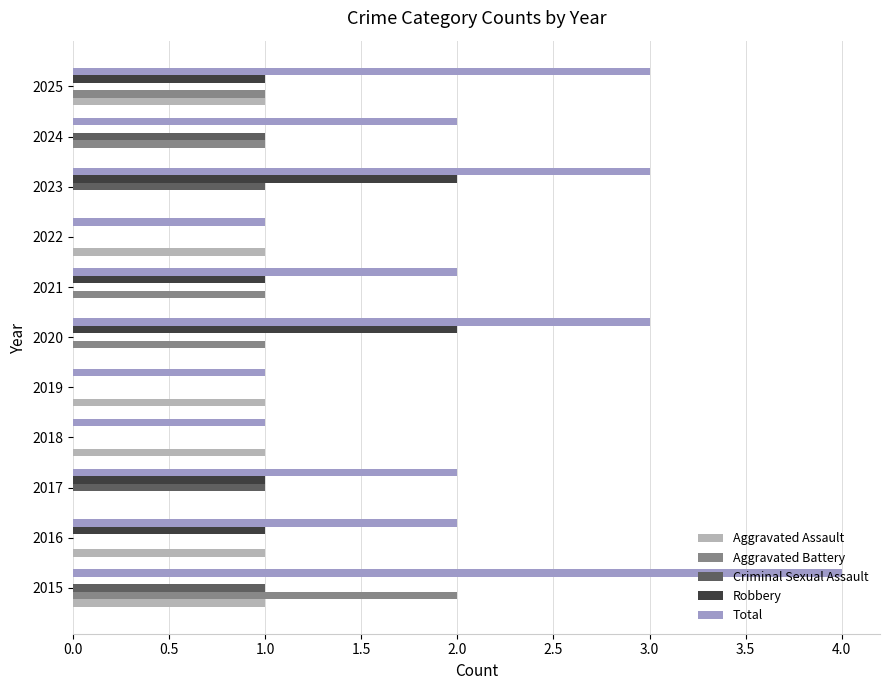

At which category does the chart reach its peak across all series?

2015